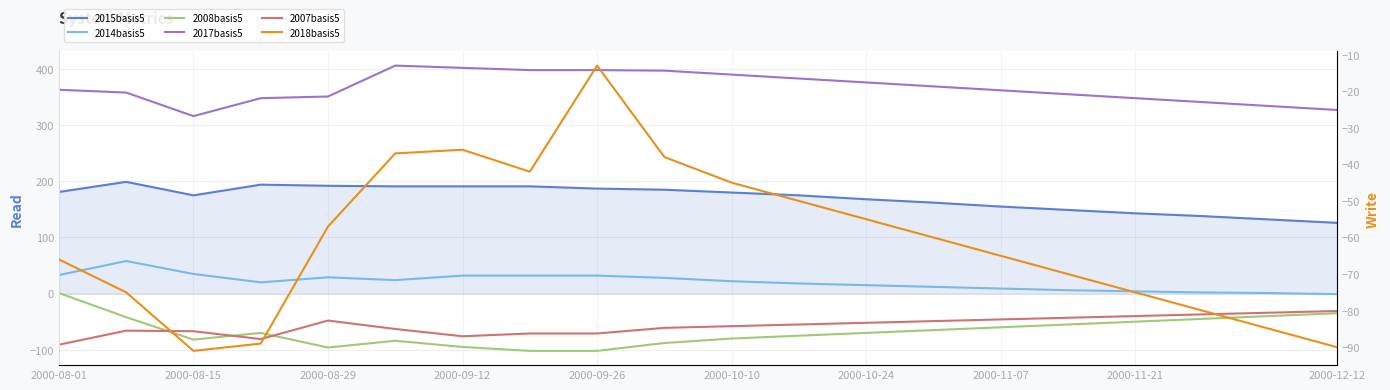

Is this an area chart (filled region under the line)?

No